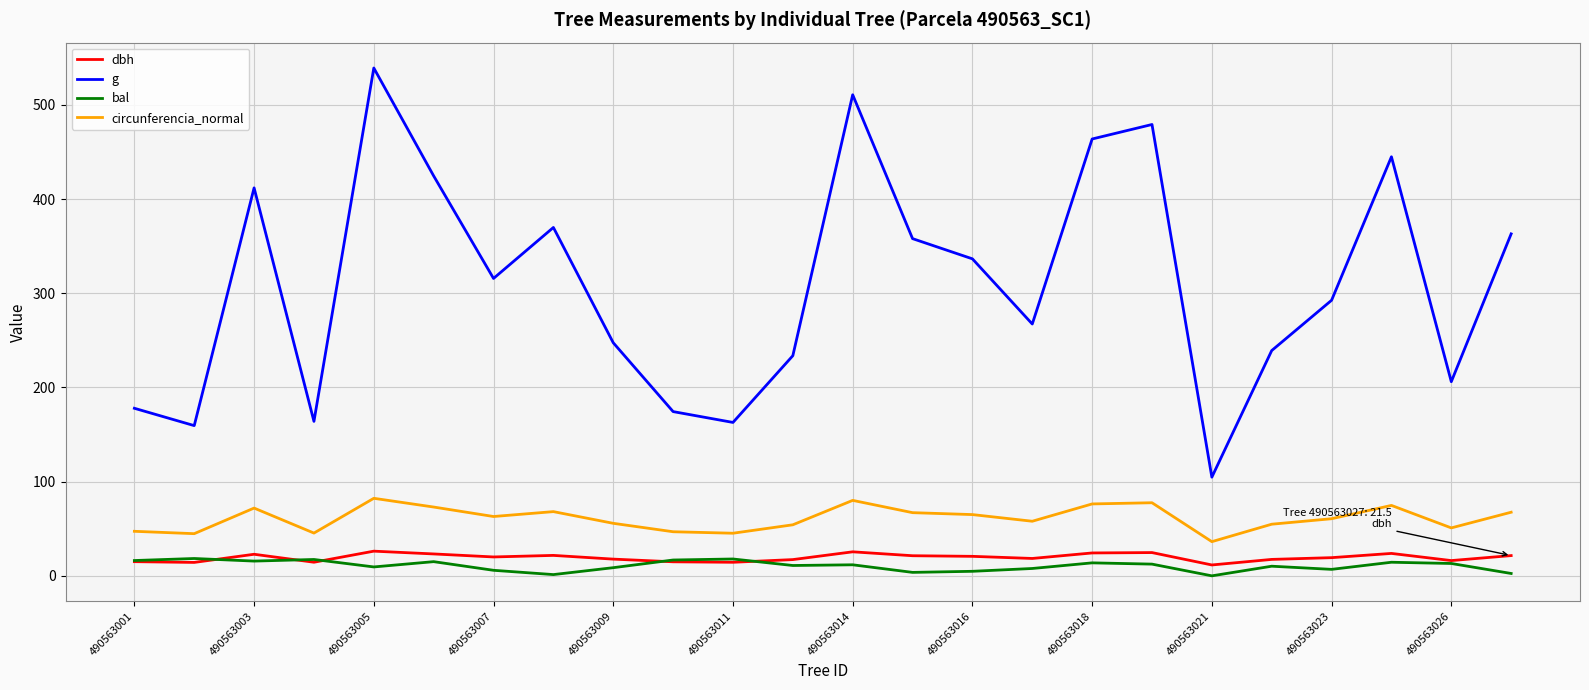

Which series has the widest spread of values?

g